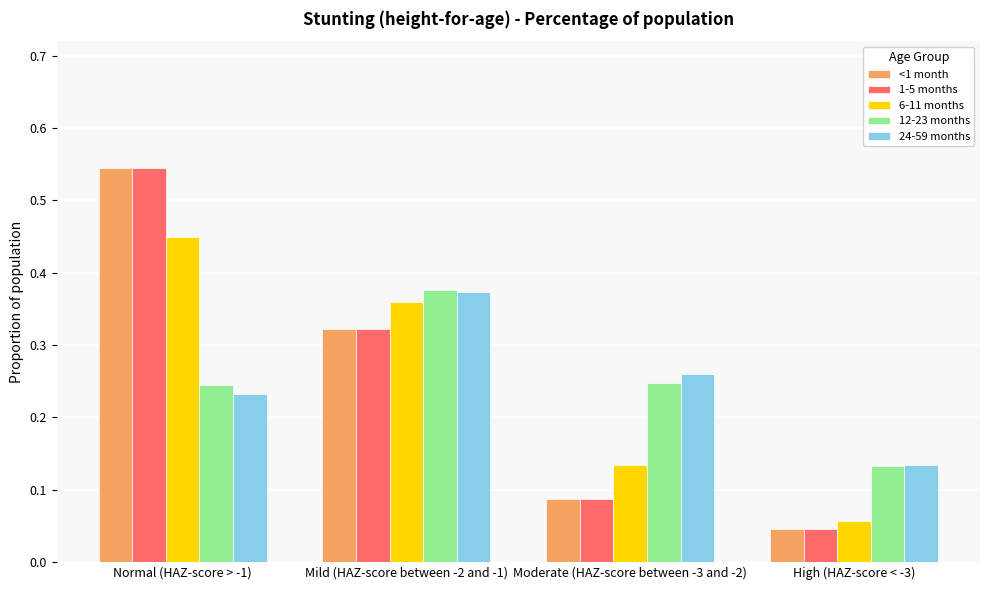

At how many categories does at least one series exceed 0?

4